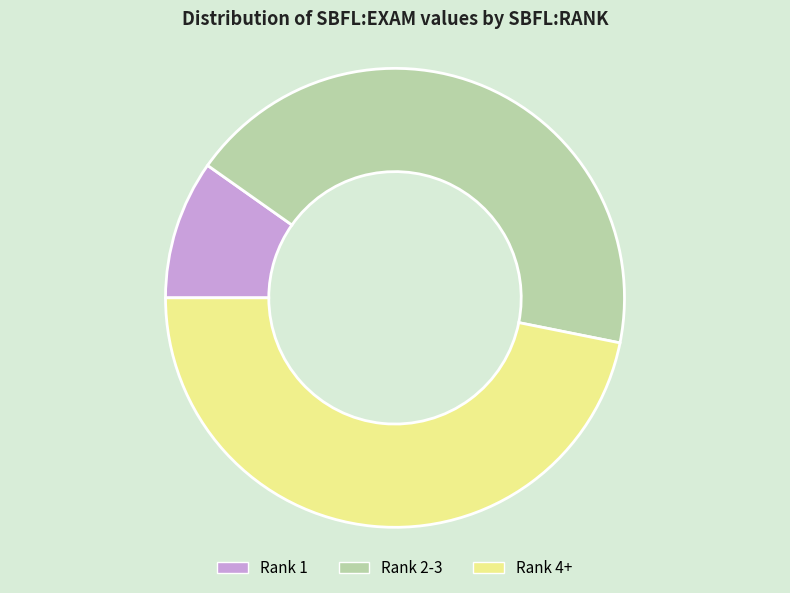

Count the number of slices in the pie.

3